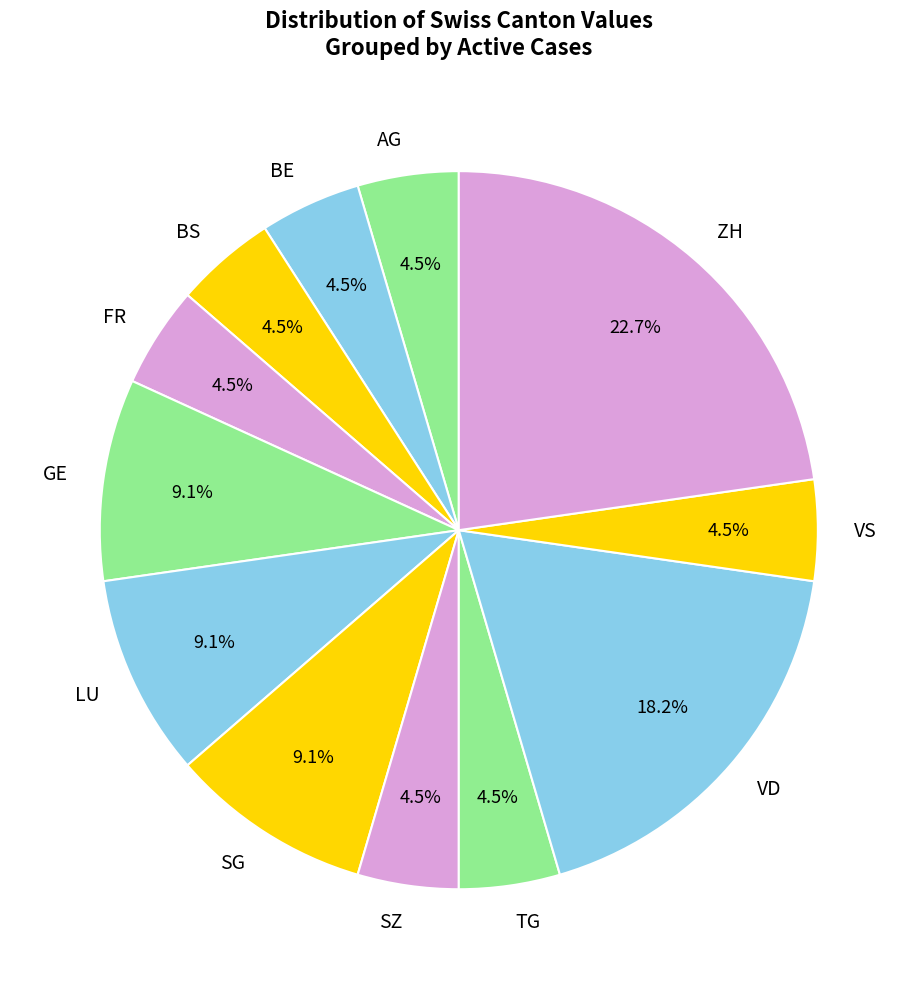

Combined, what portion of the pie is TG and LU?

13.6%